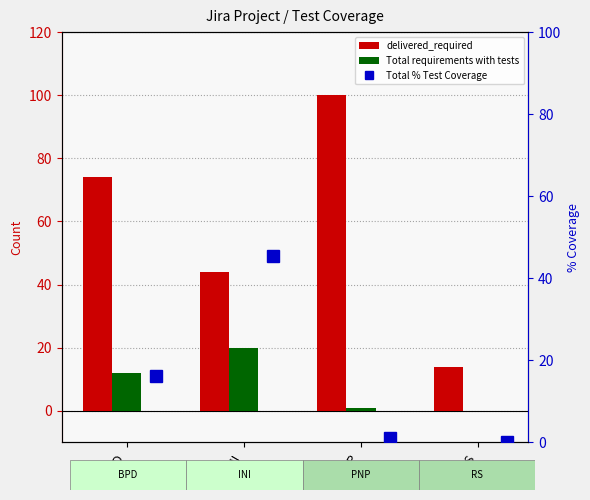

Which series has the largest range (max minus min)?

delivered_required